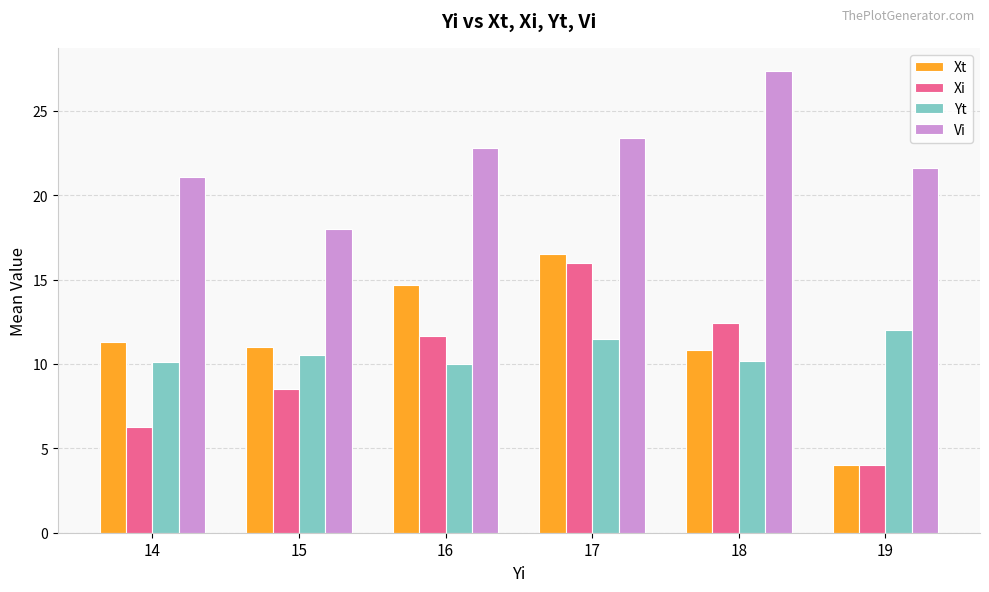

What is the difference between the Xi values at 14 and 17?

9.7